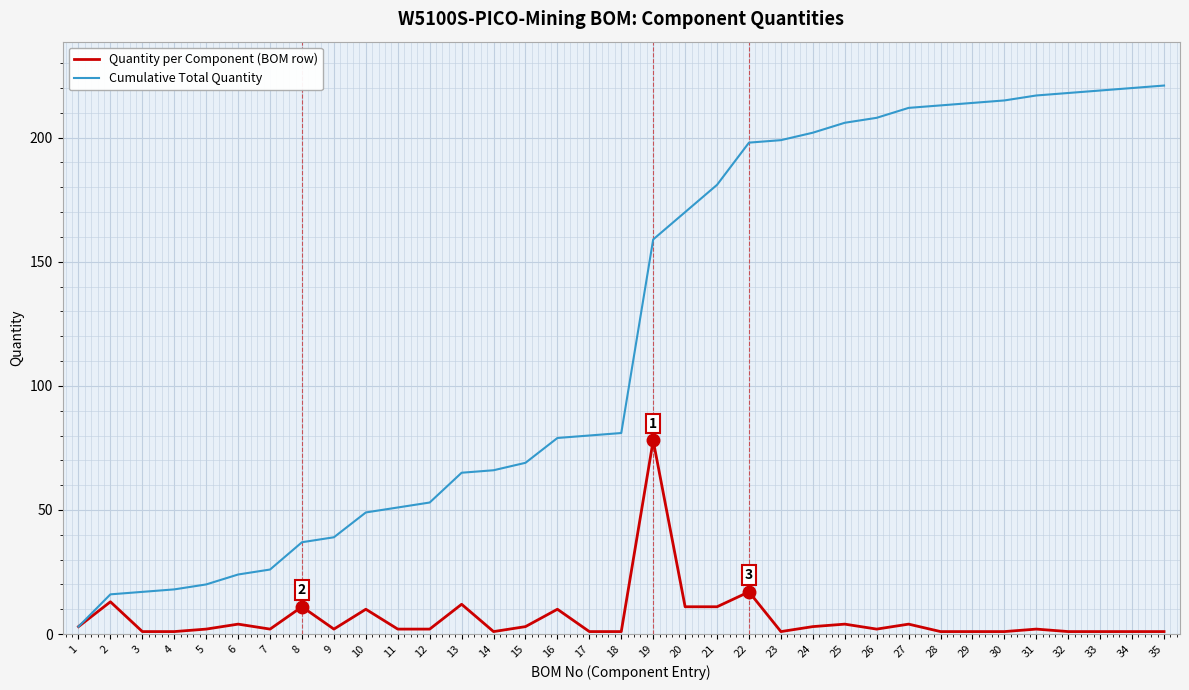

Which series has the largest total across all categories?

Cumulative Total Quantity